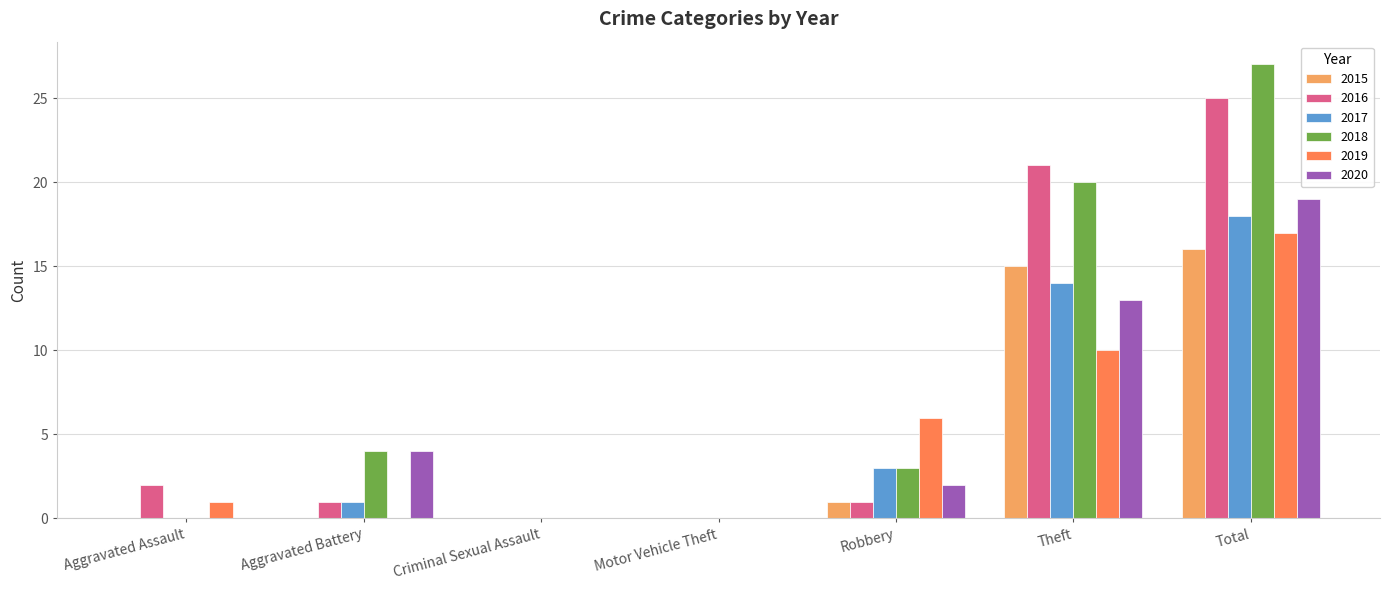

How many series are shown in this chart?

6